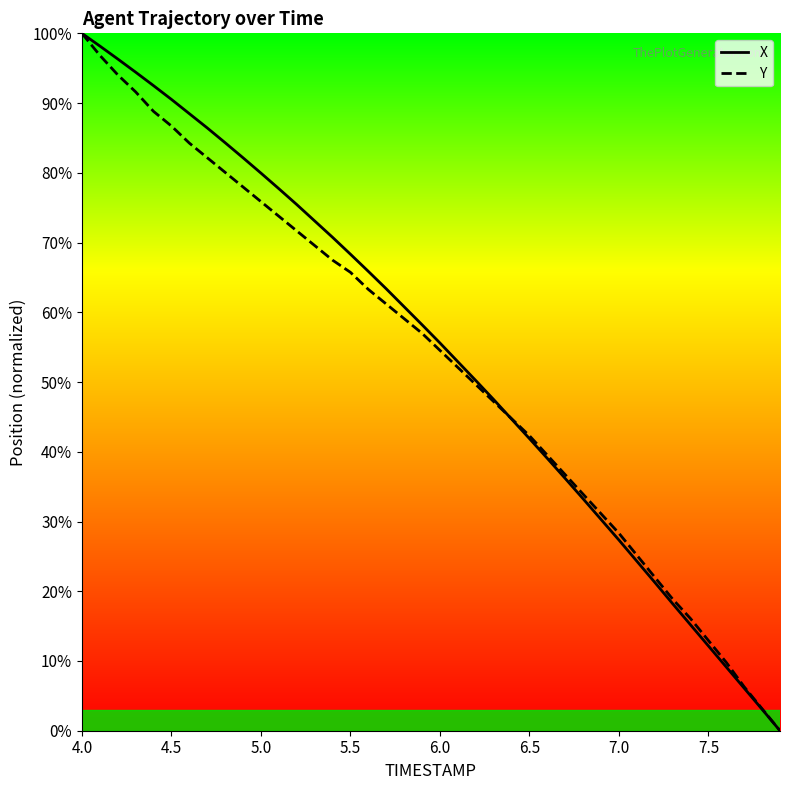

What is the greatest value displayed?

100.0